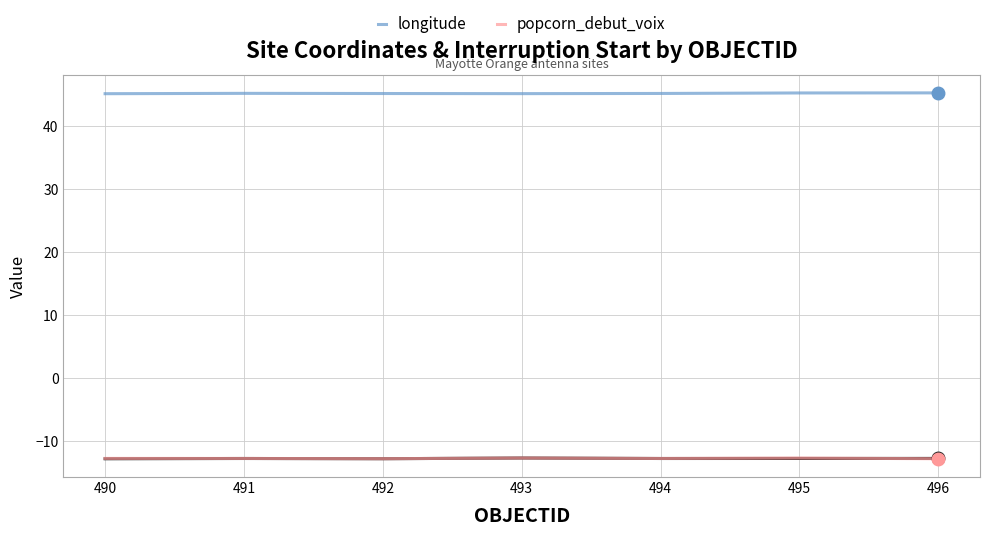

What is the minimum value shown in the chart?

-12.8